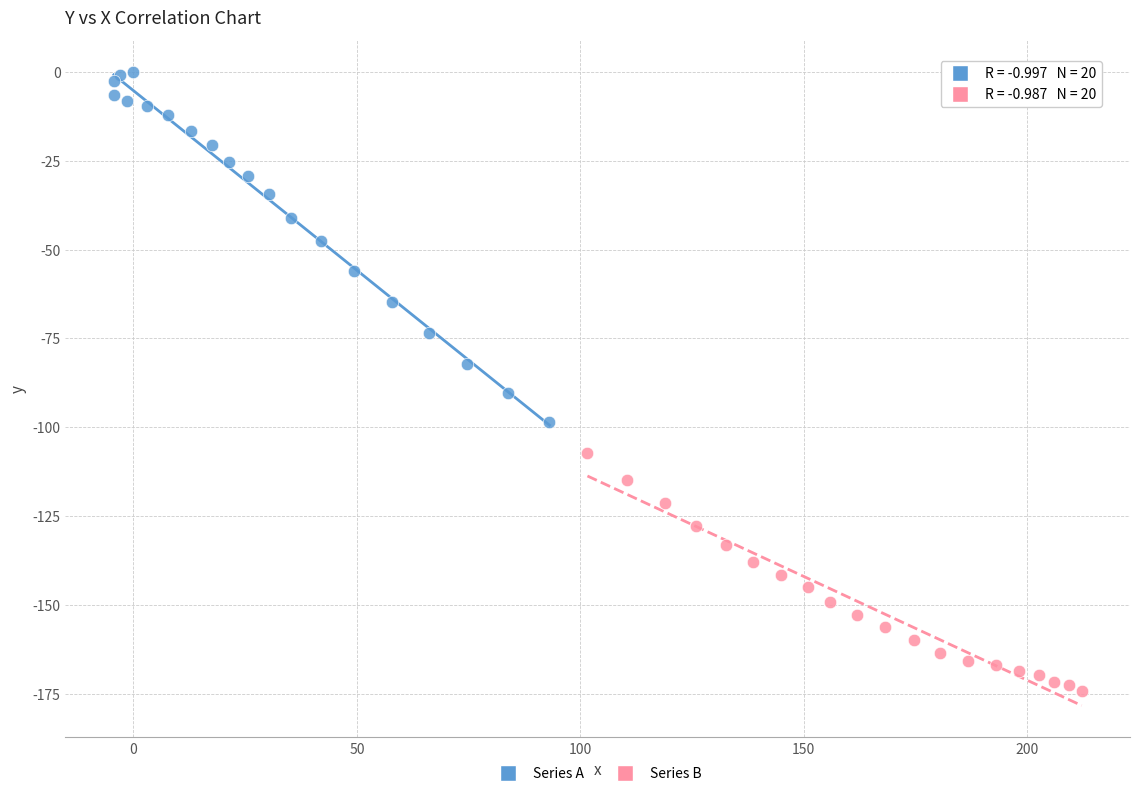

Which series has the largest Y range (max minus min)?

Series A